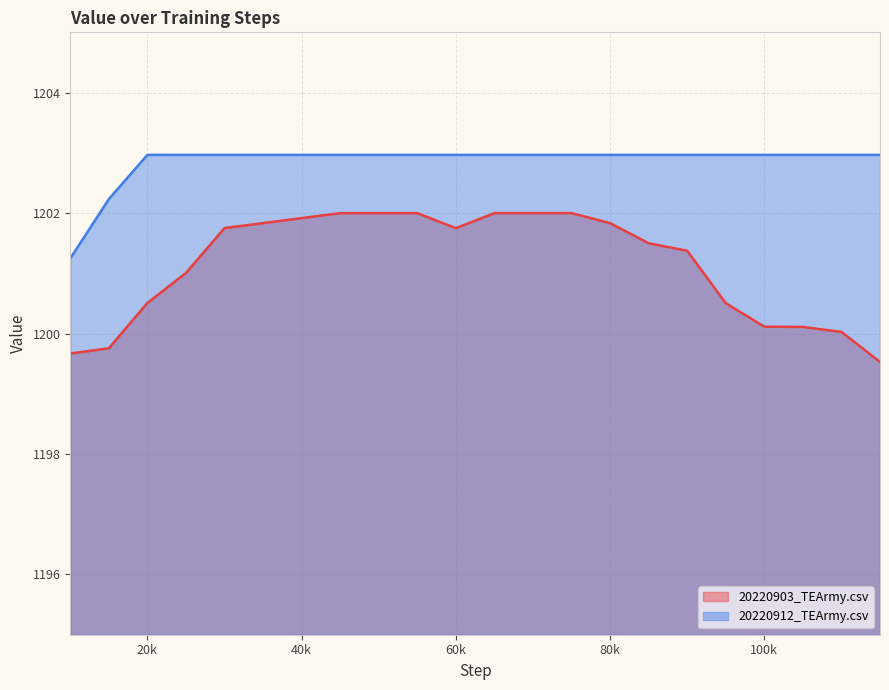

What is the maximum value shown in the chart?

1203.0